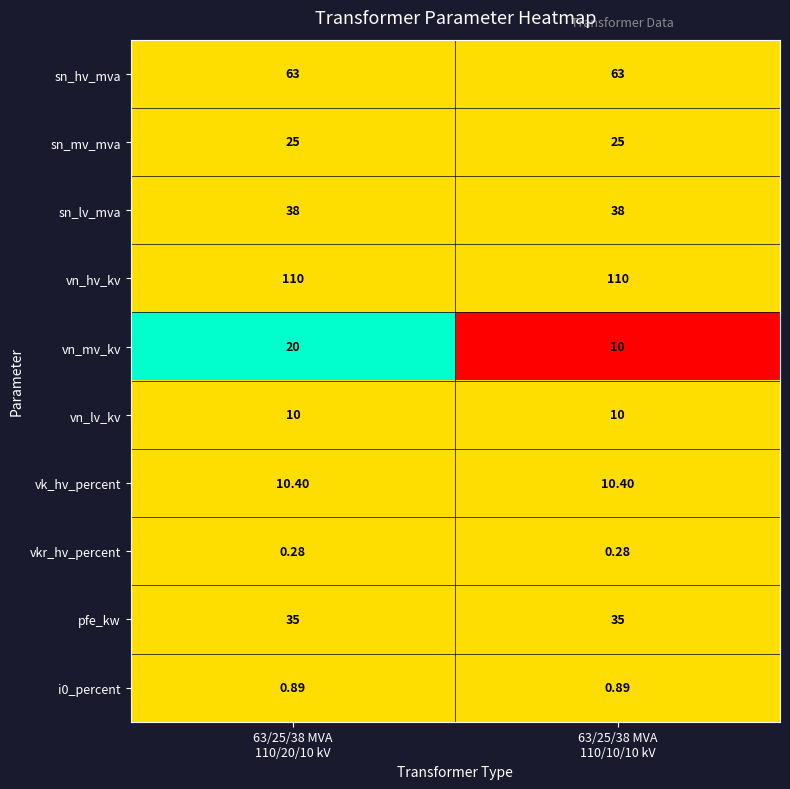

Which series has the largest total across all categories?

vn_hv_kv